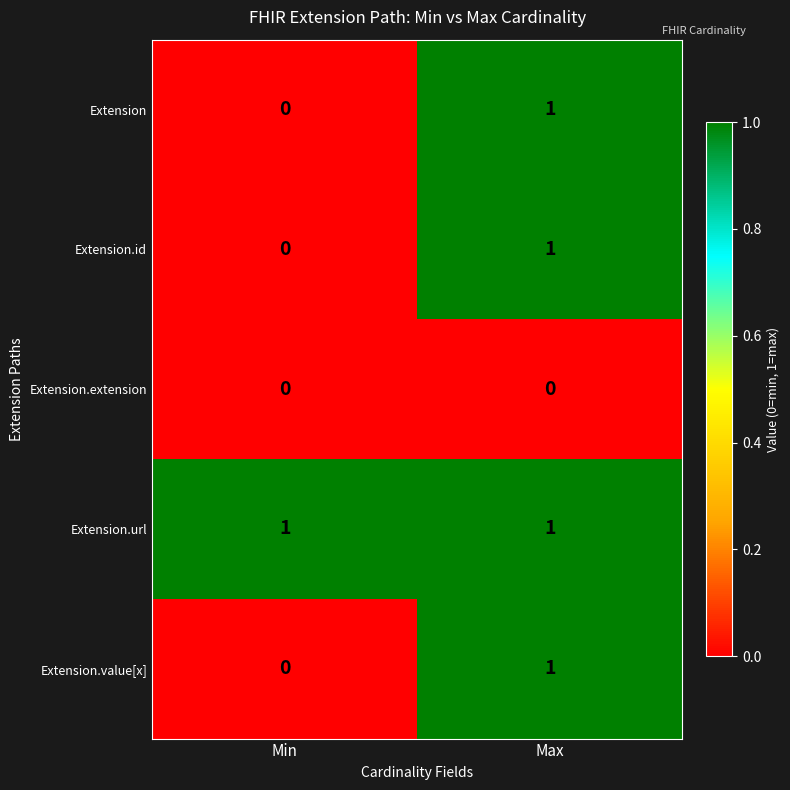

Reading left to right, transcribe all the data shown in this chart.

Extension: 0	1
Extension.id: 0	1
Extension.extension: 0	0
Extension.url: 1	1
Extension.value[x]: 0	1